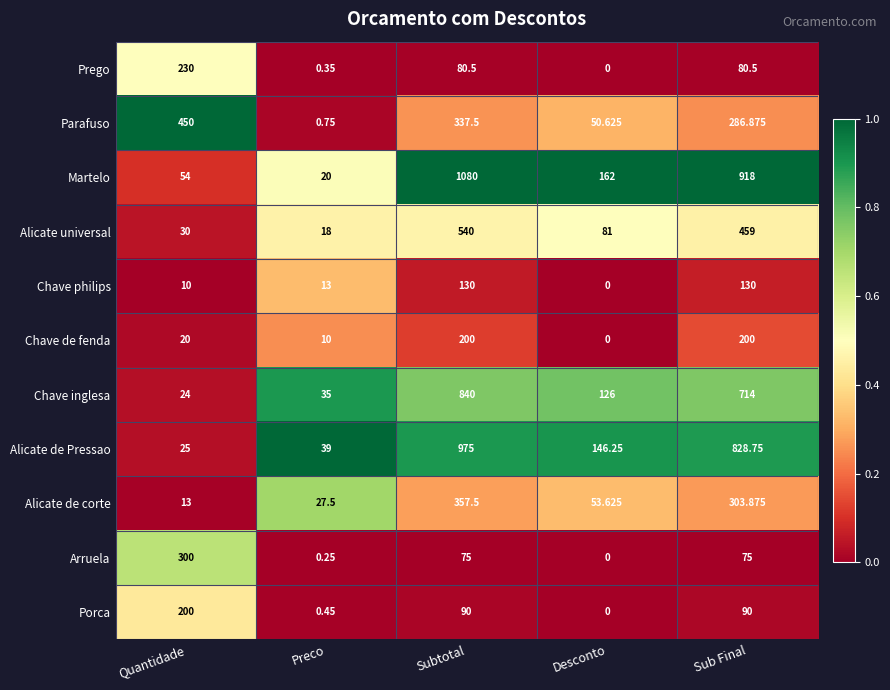

Rank the categories by Alicate de Pressao value from highest to lowest.

Subtotal, Sub Final, Desconto, Preco, Quantidade